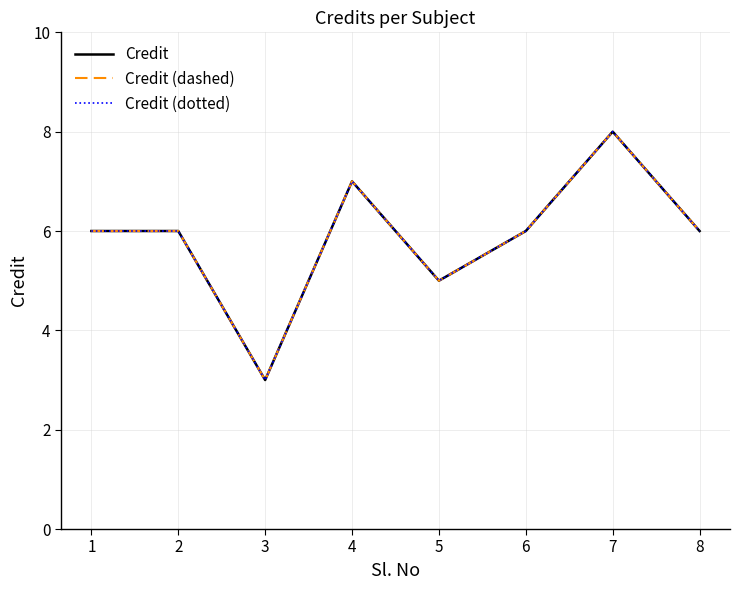

Does the chart have visible grid lines?

Yes